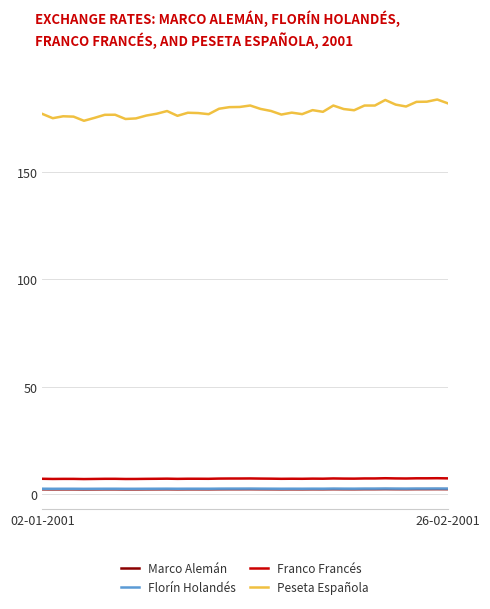

Which series has the largest range (max minus min)?

Peseta Española